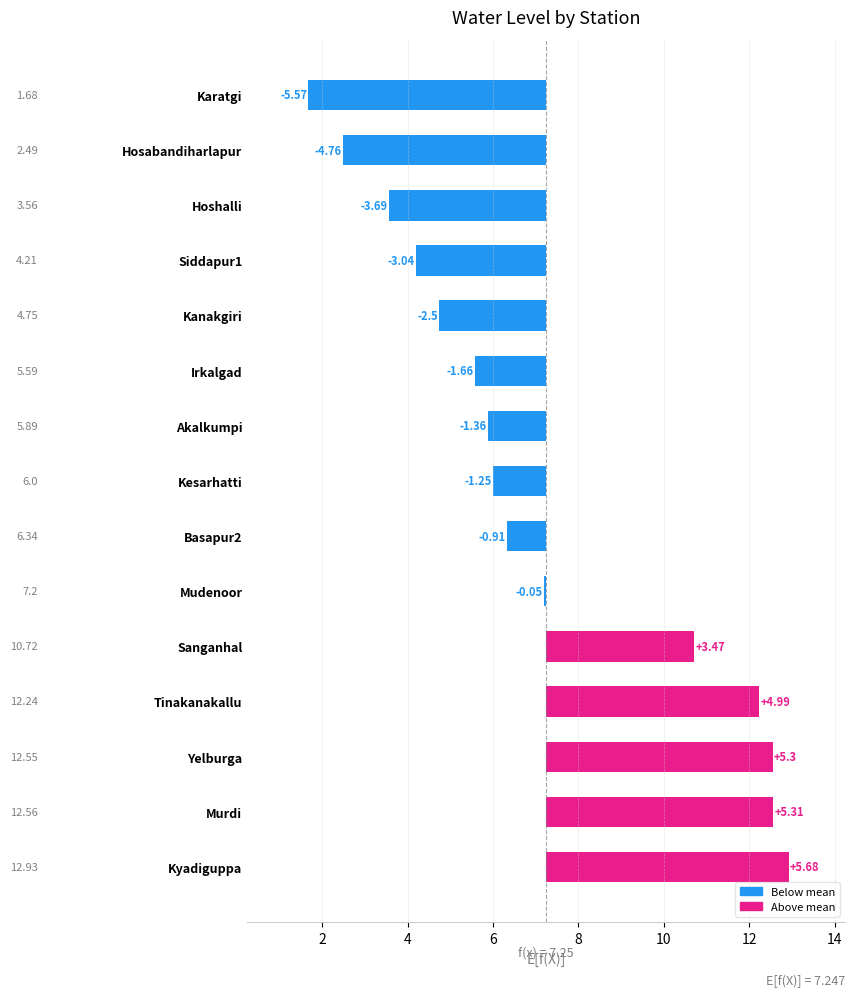

What is the maximum value shown in the chart?

5.7